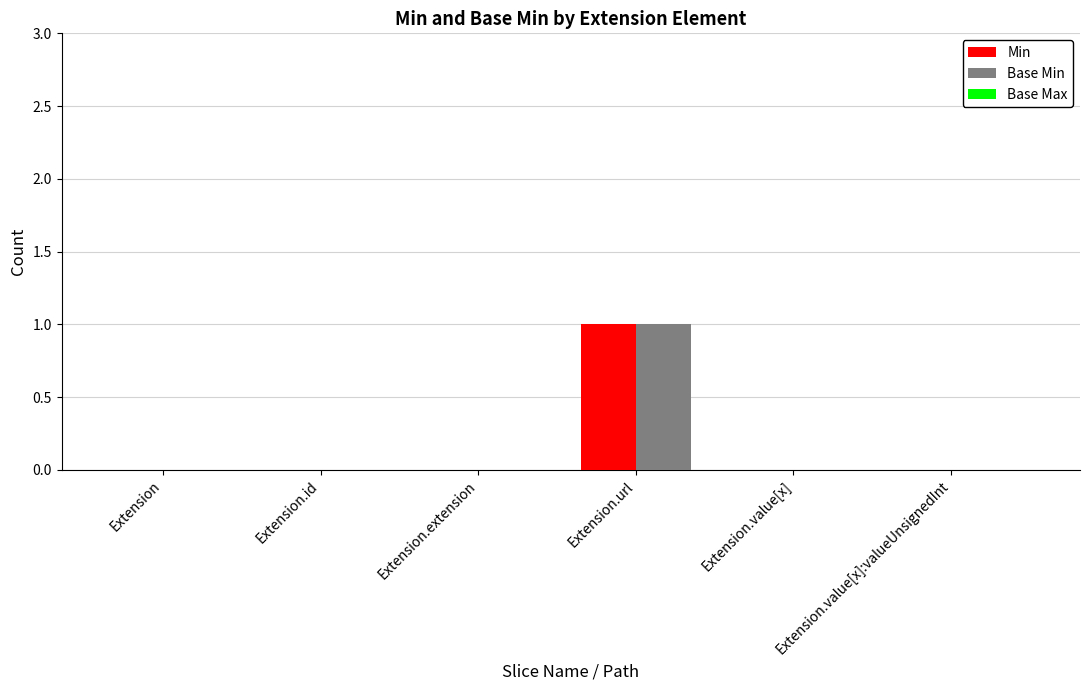

At which category is the sum across all series the highest?

Extension.url